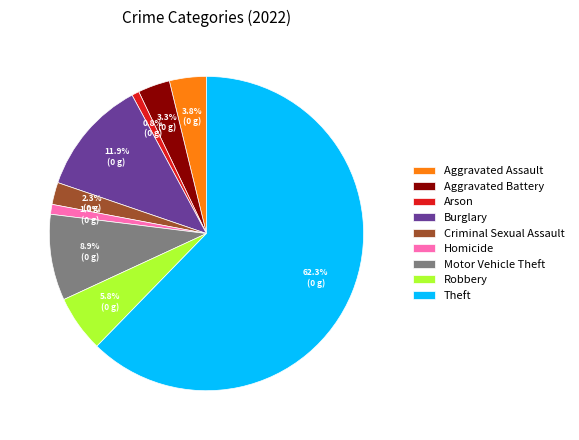

What percentage do Motor Vehicle Theft and Homicide together represent?

9.9%